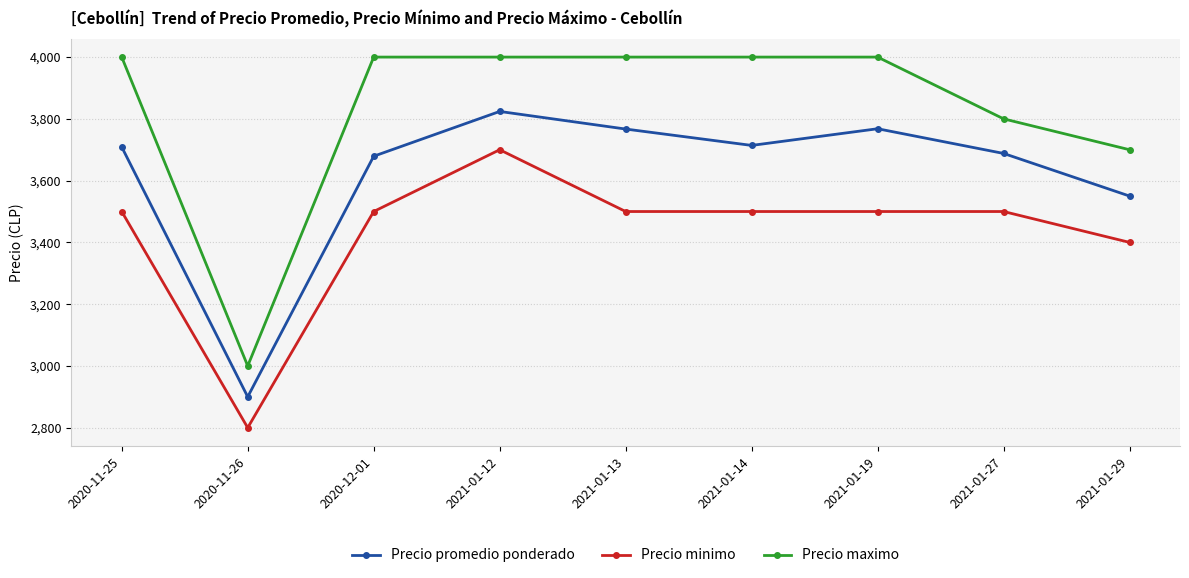

Is the value of Precio maximo at 2020-12-01 greater than the value of Precio promedio ponderado at 2021-01-19?

Yes